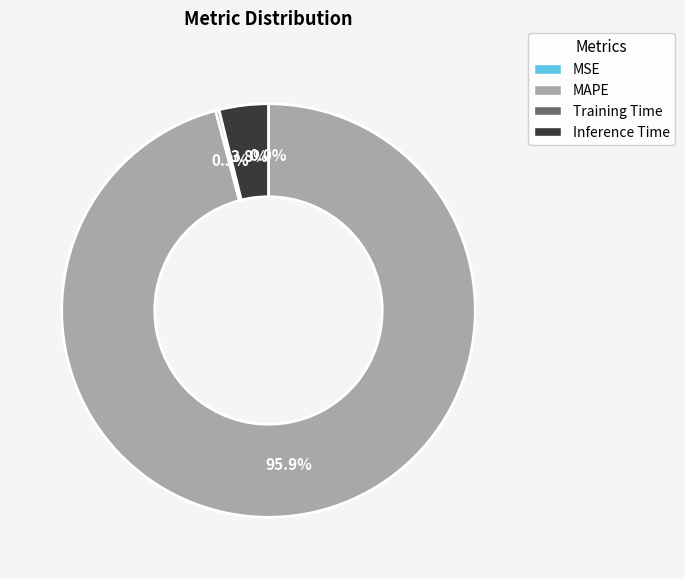

Does any single category account for the majority?

Yes